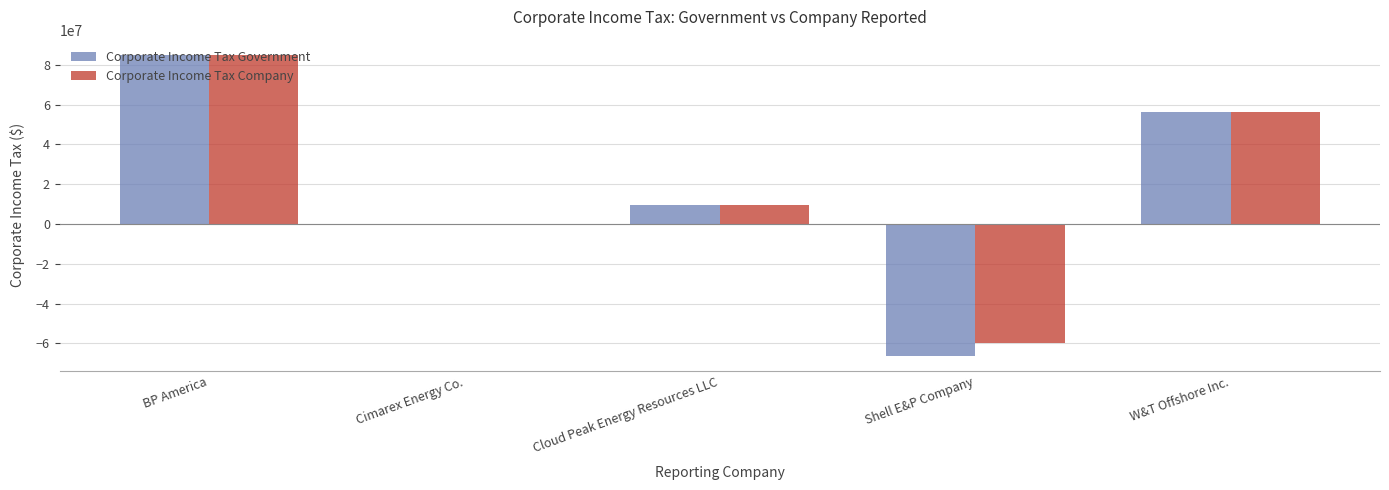

What are all the series names shown in the legend?

Corporate Income Tax Government, Corporate Income Tax Company